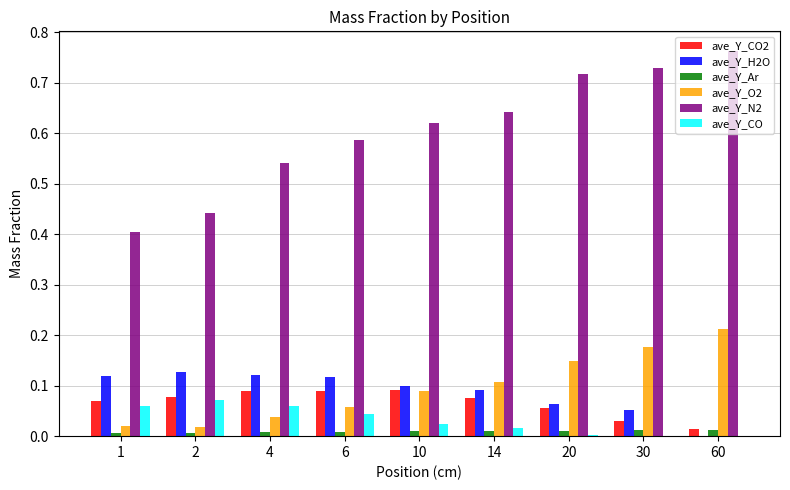

Is it true that ave_Y_H2O equals 0.2 at 6?

False